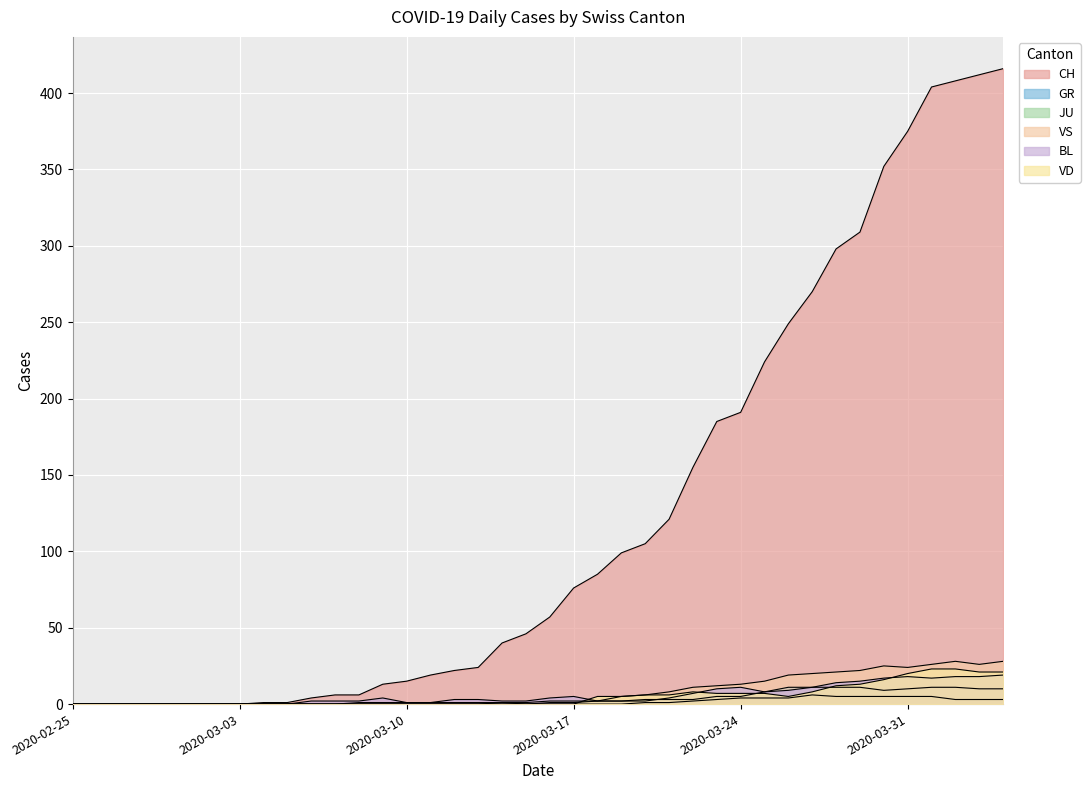

How many lines are shown in the chart?

6